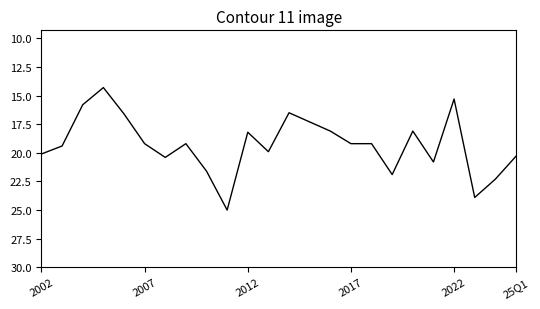

What is the smallest value displayed?

14.3